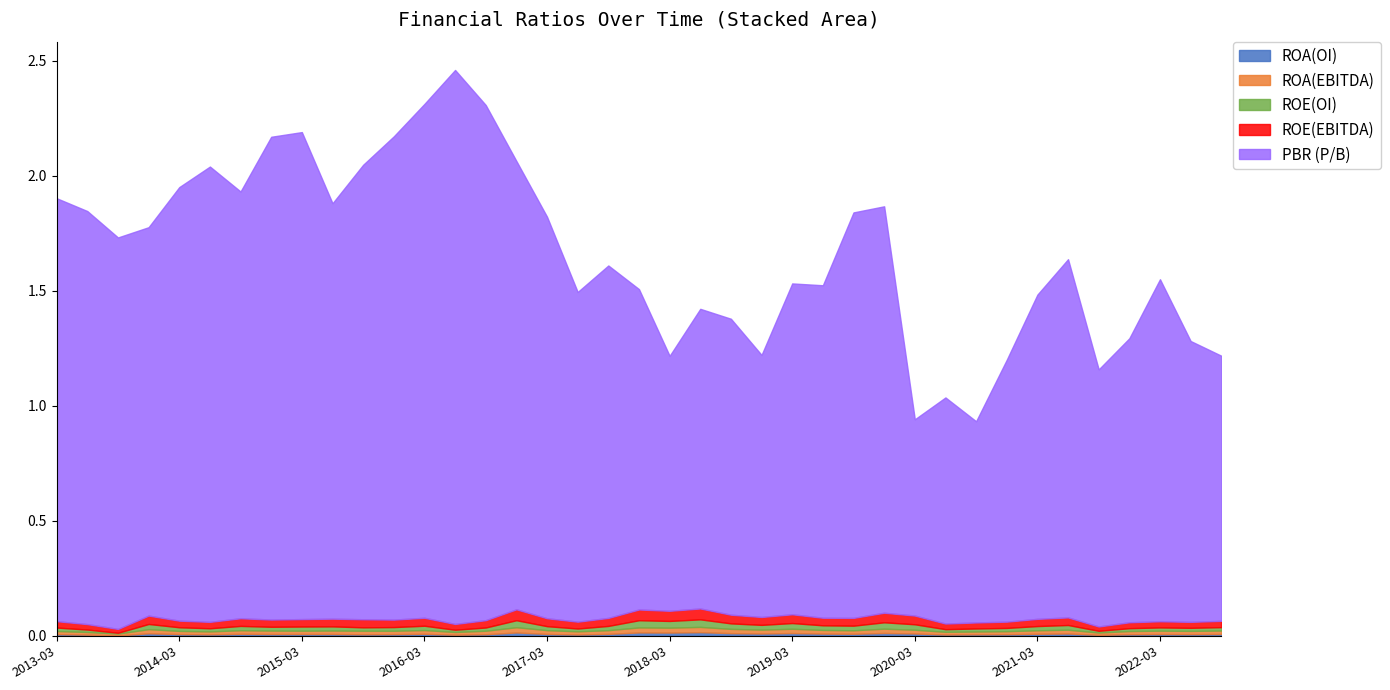

Which category has the highest value across all series?

2016-06